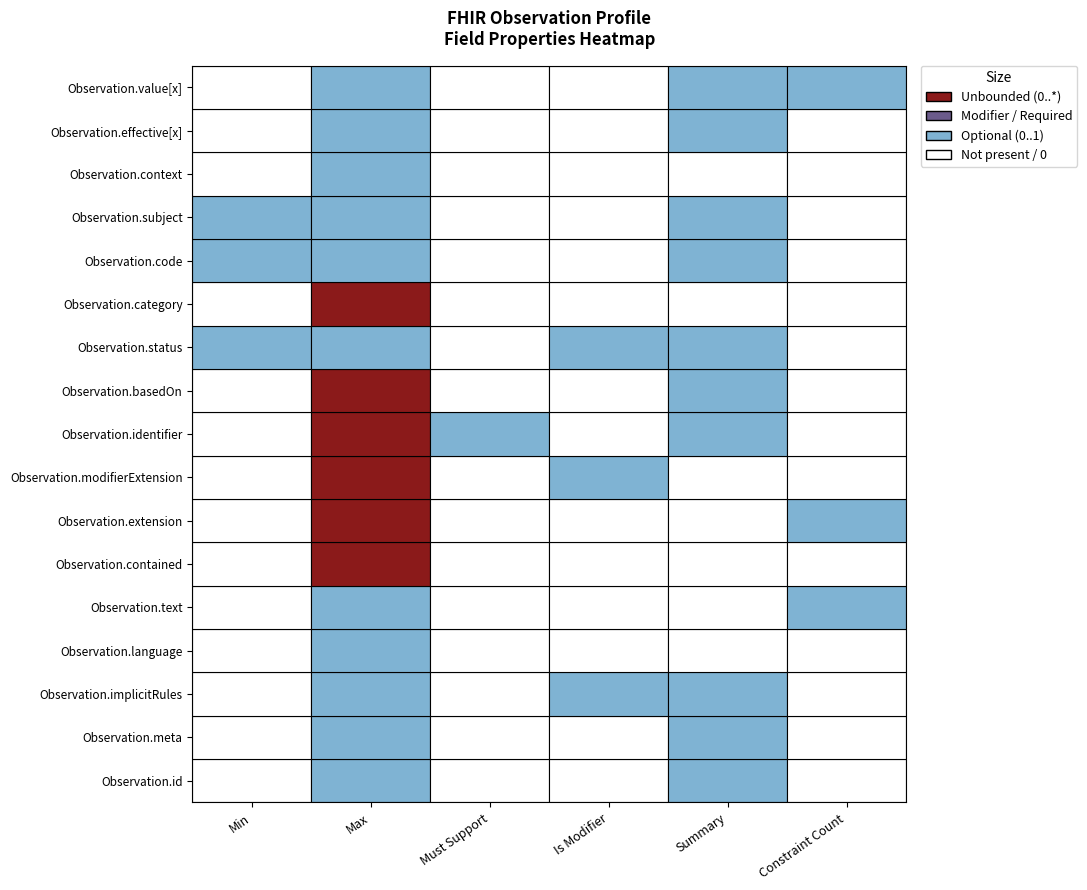

What is the highest value of the Observation.id series?

1